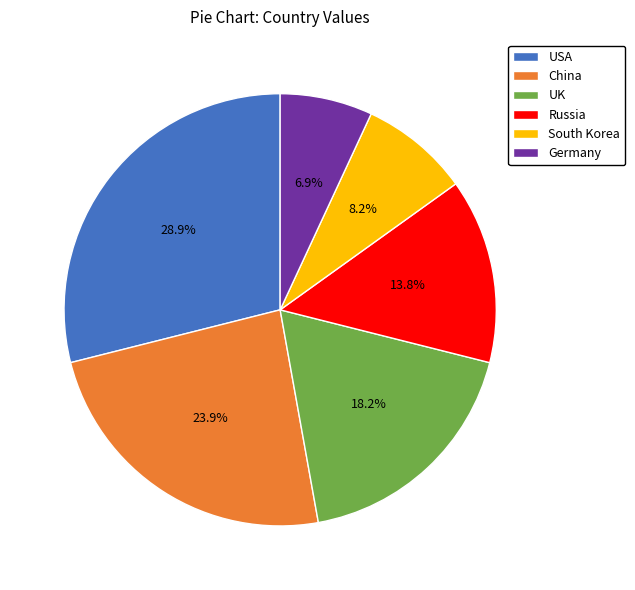

How many slices are in this pie chart?

6